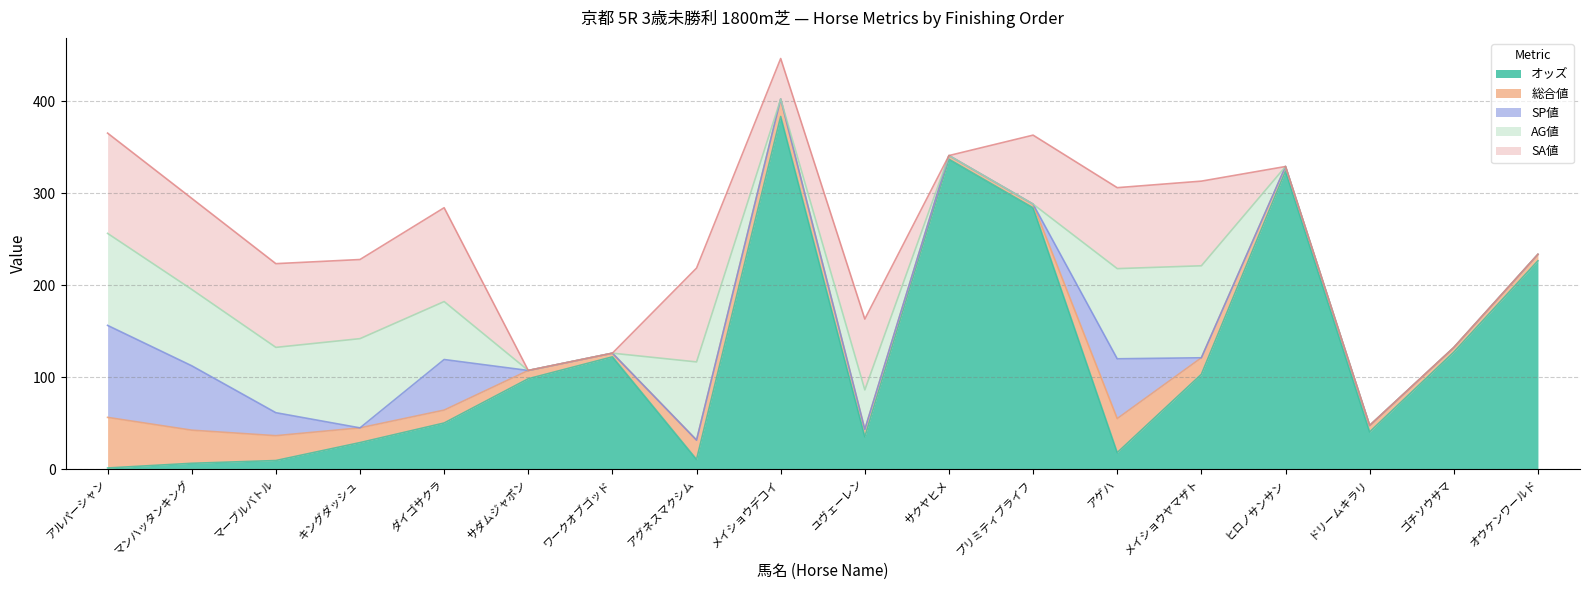

How many categories are shown in the chart?

18